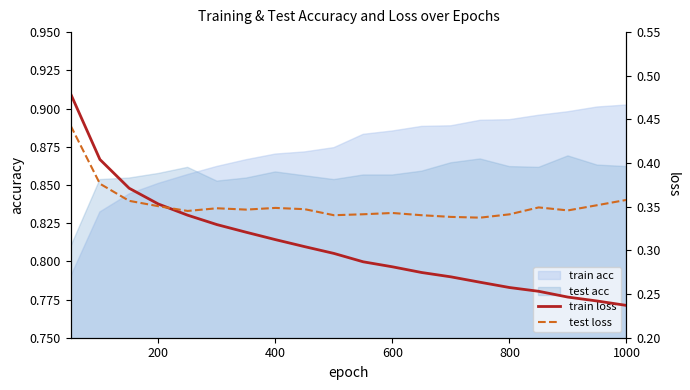

What is the average value of the test loss series?

0.4